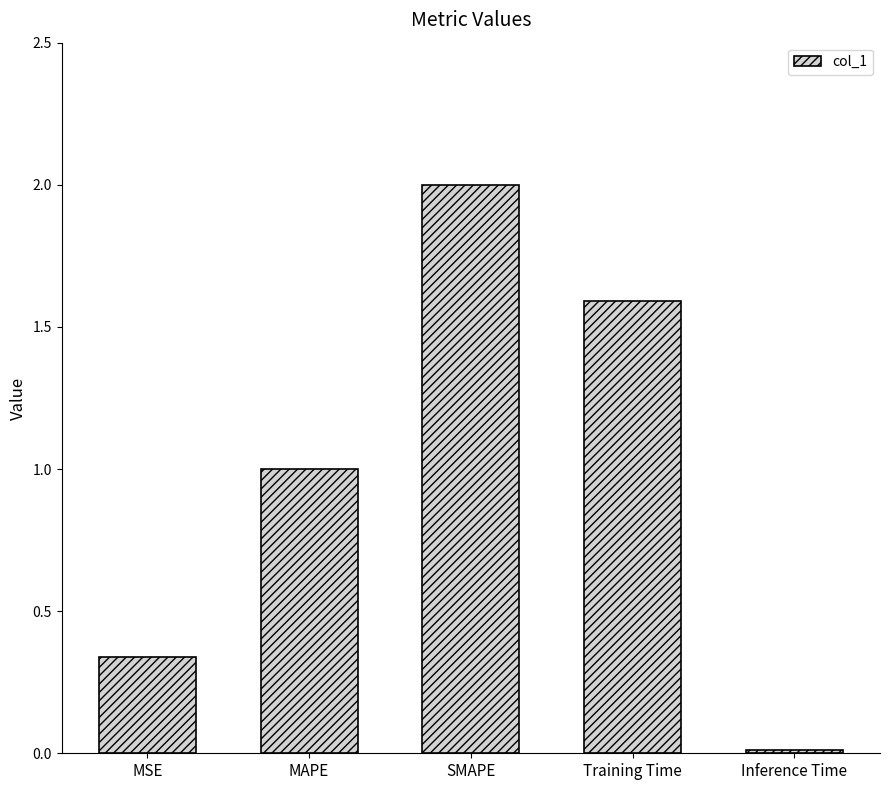

True or false: the data shows 0.0 at Inference Time.

True